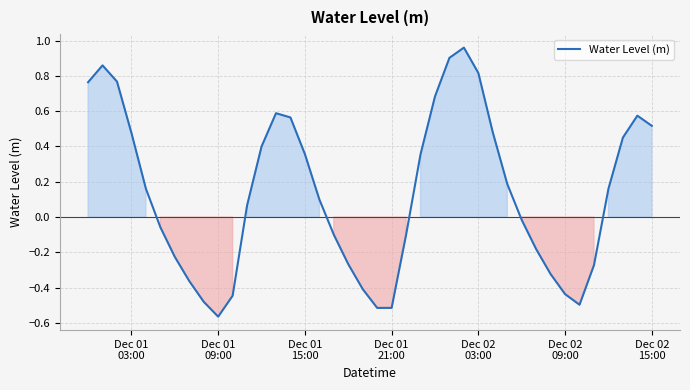

What is the difference between the maximum and minimum values?

1.5